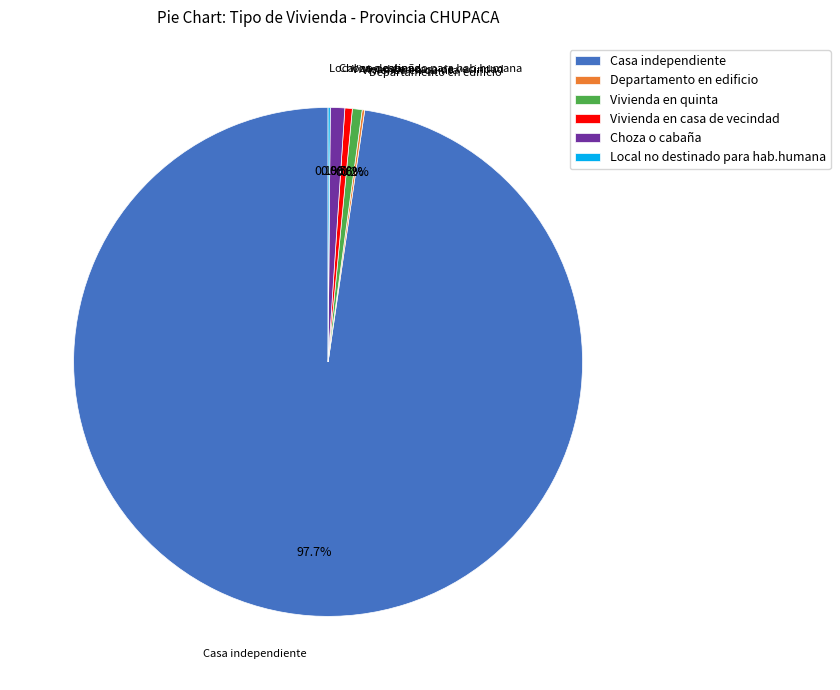

Approximately how many times larger is the value at Casa independiente compared to Vivienda en quinta?

157.9